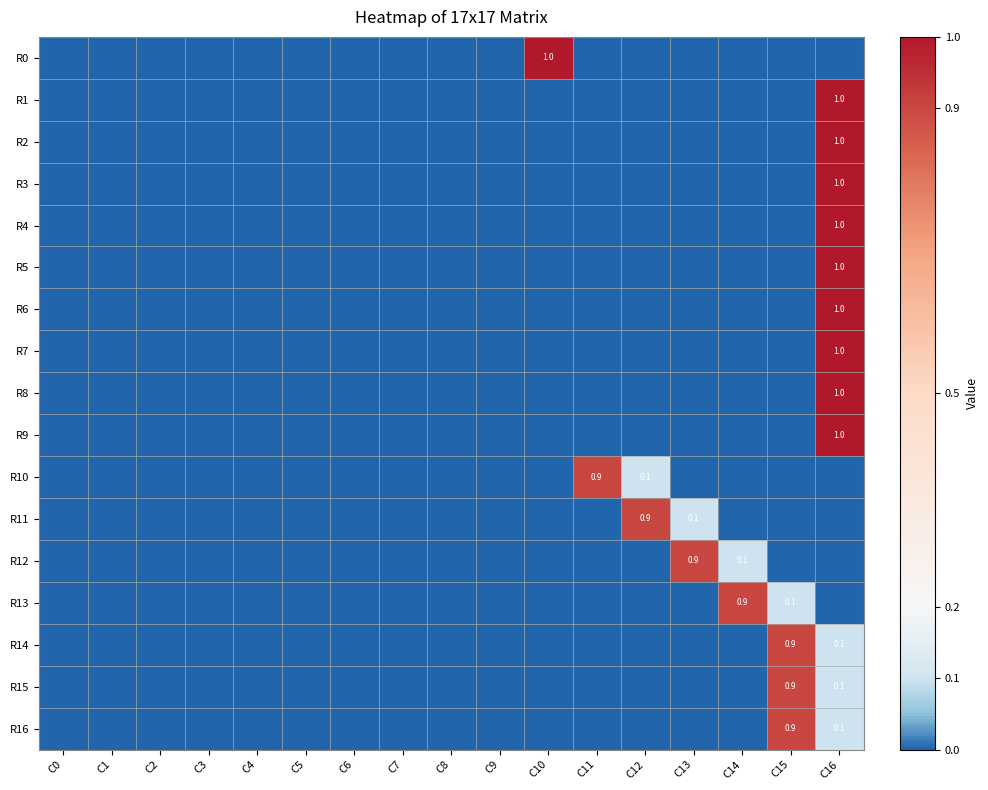

True or false: R12 has a value of 0.0 at C3.

True